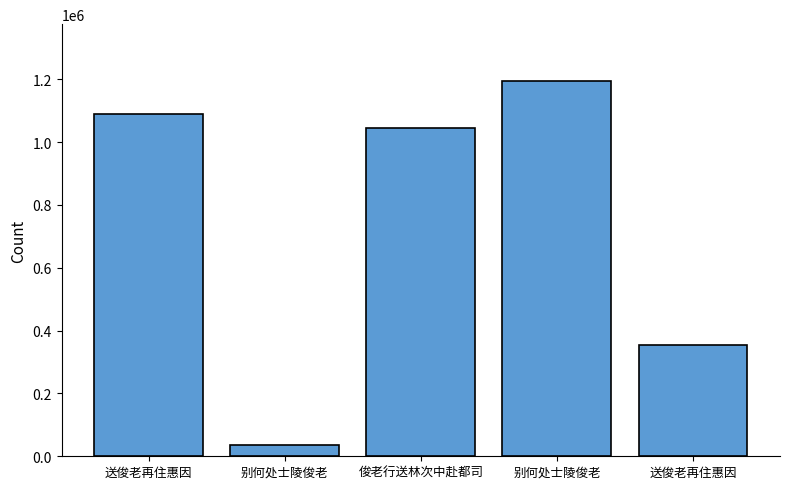

What is the ratio of the value at 送俊老再住惠因 to the value at 俊老行送林次中赴都司?

0.3